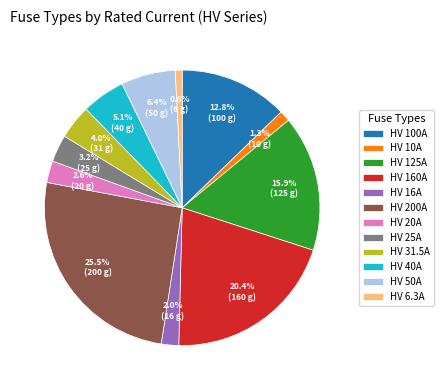

Is there a majority slice in this chart?

No